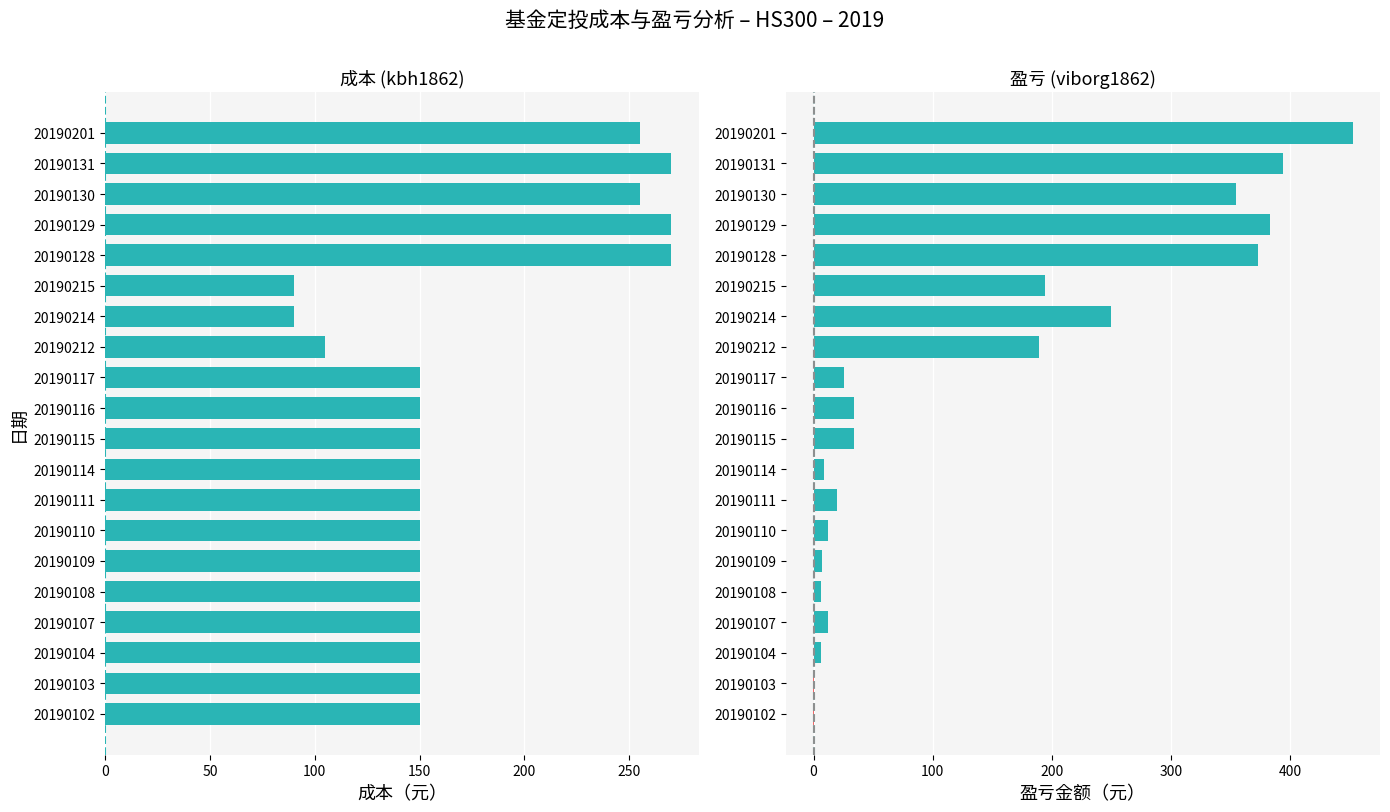

Is the value of 盈亏金额 at 20190110 greater than the value of 成本 at 20190128?

No